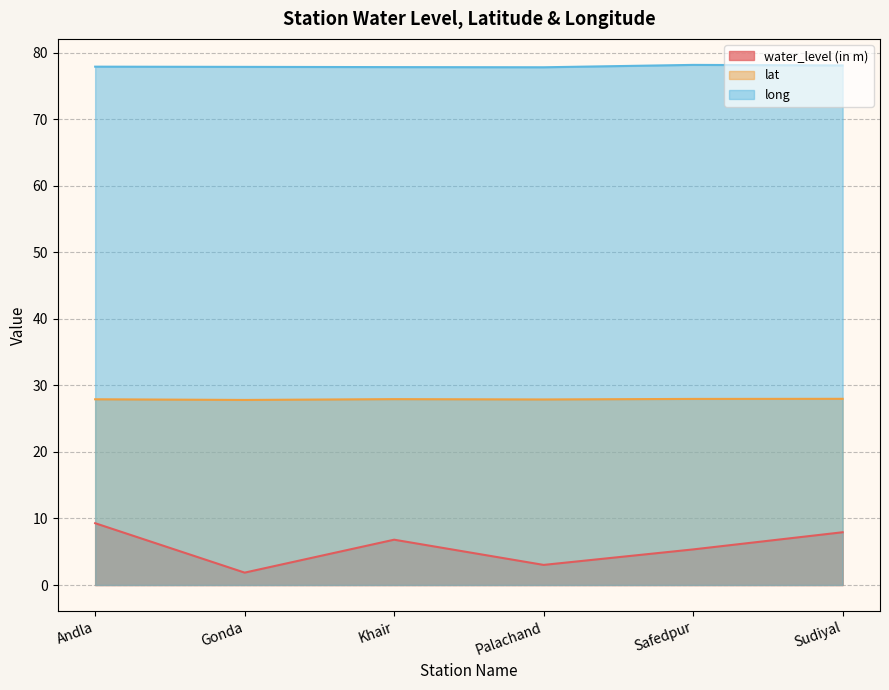

What is the highest value of the lat series?

28.0